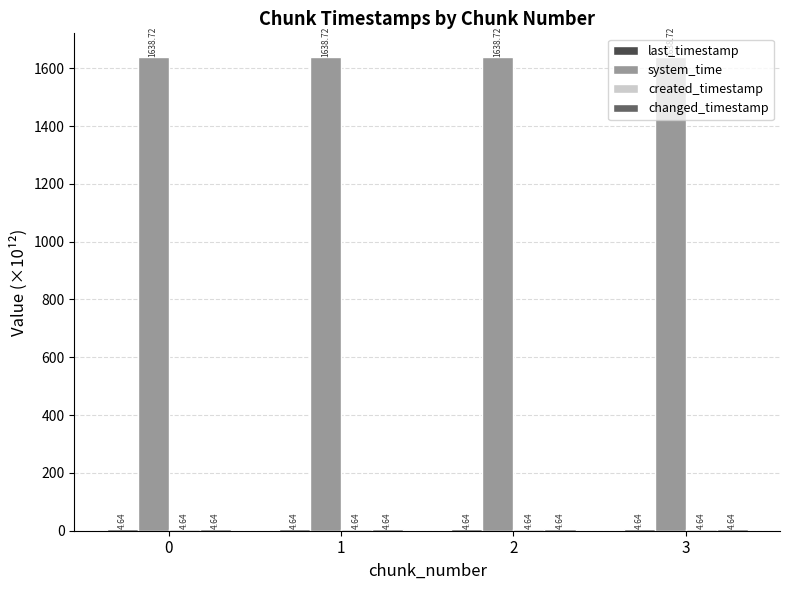

What is the sum of all system_time values?

6554.9